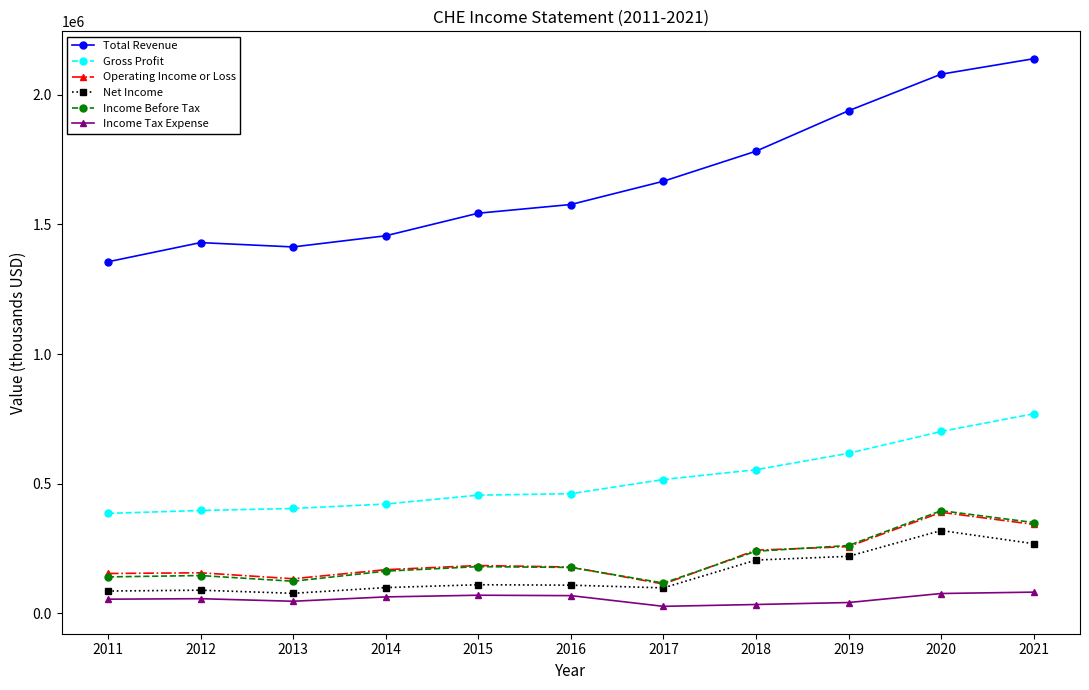

True or false: Income Tax Expense and Income Before Tax cross at least once.

False